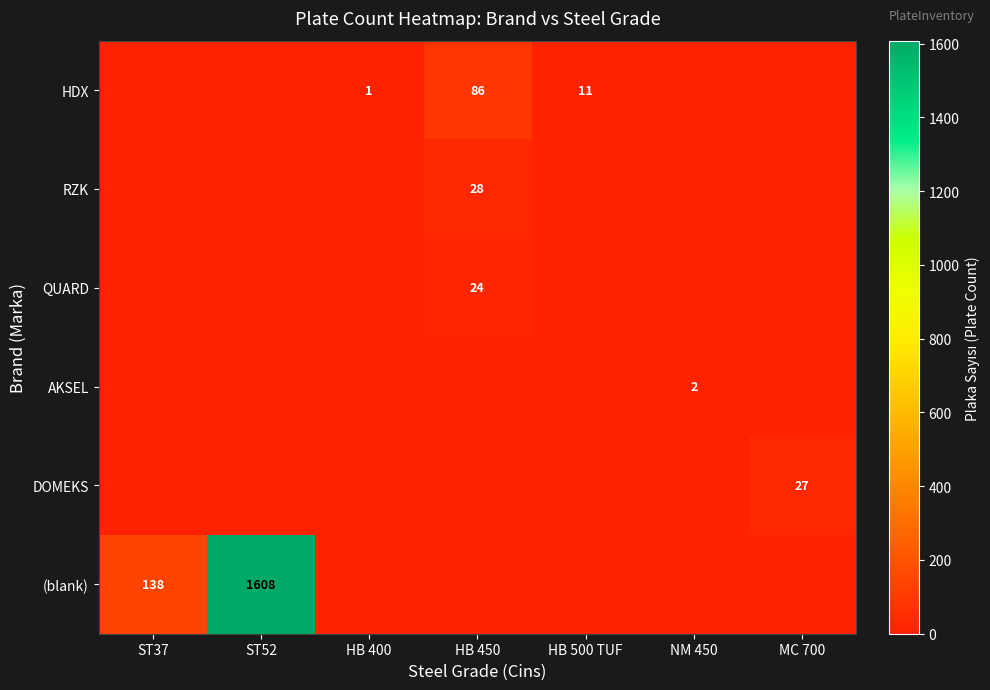

Which has a higher value, MC 700 or HB 500 TUF?

HB 500 TUF